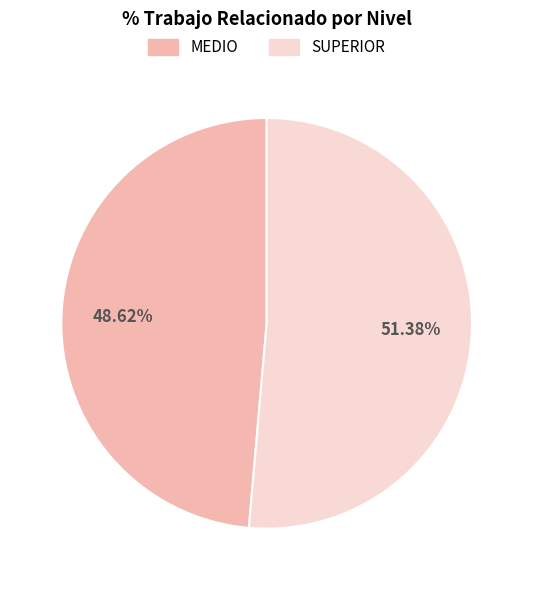

True or false: SUPERIOR accounts for 51% of the total.

True